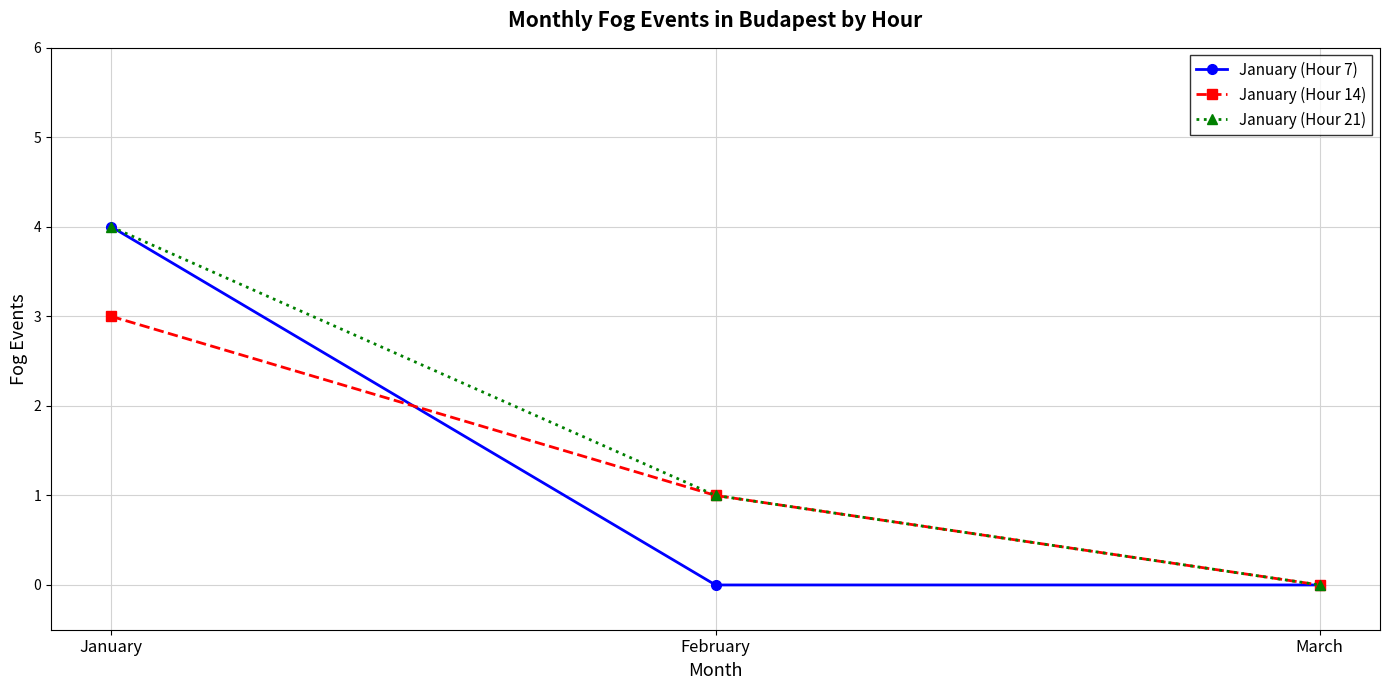

What is the average value of the January (Hour 7) series?

1